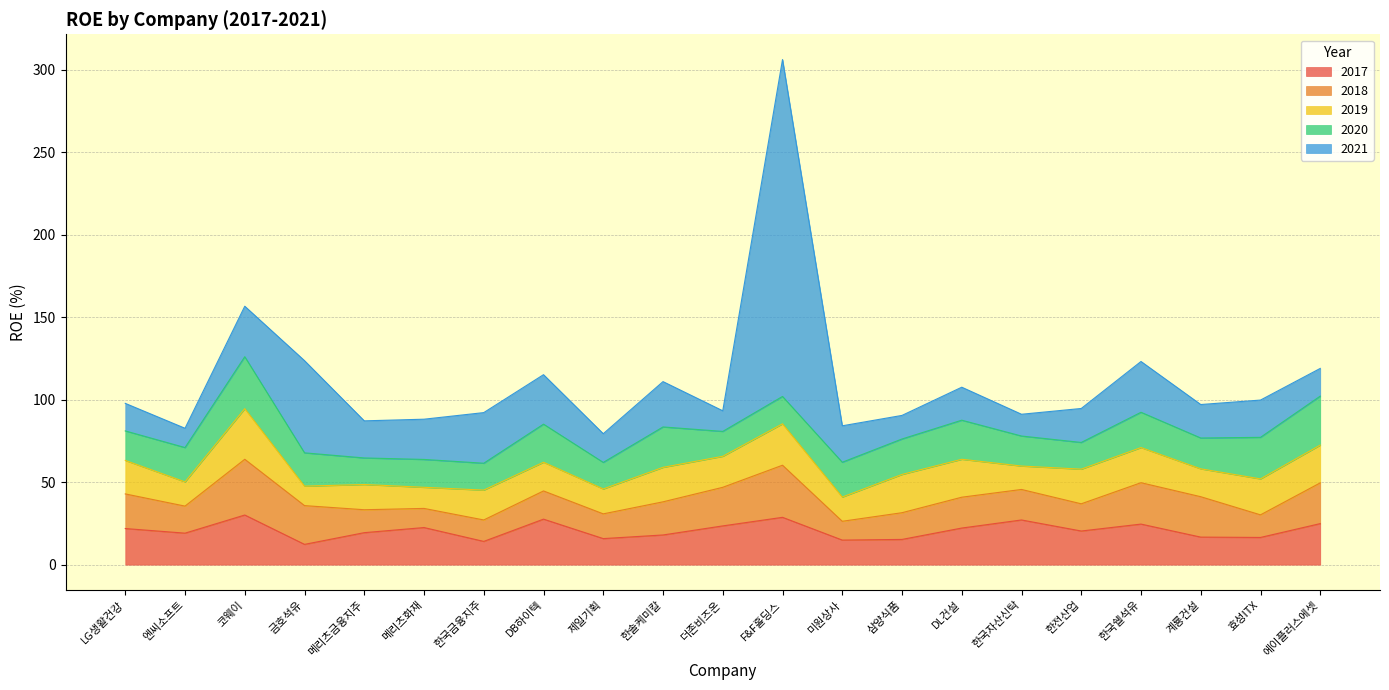

At which label does 2021 first exceed 22?

코웨이